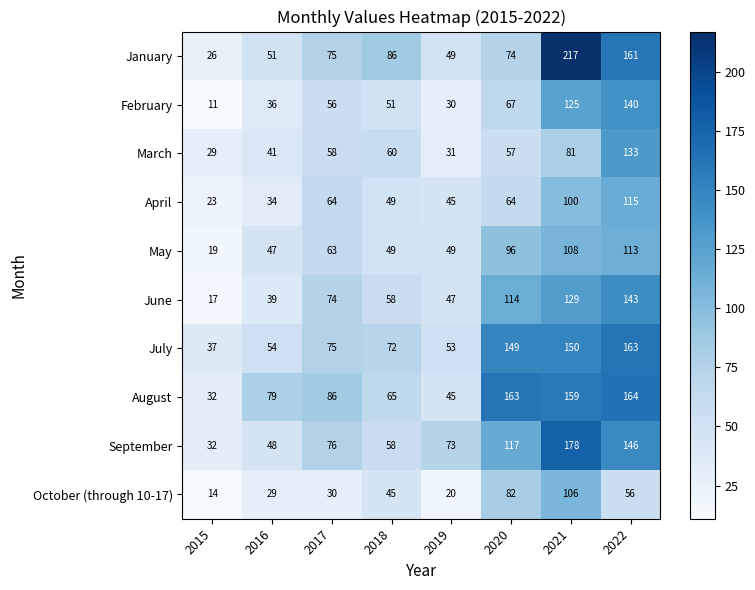

How many data points does each series have?

8